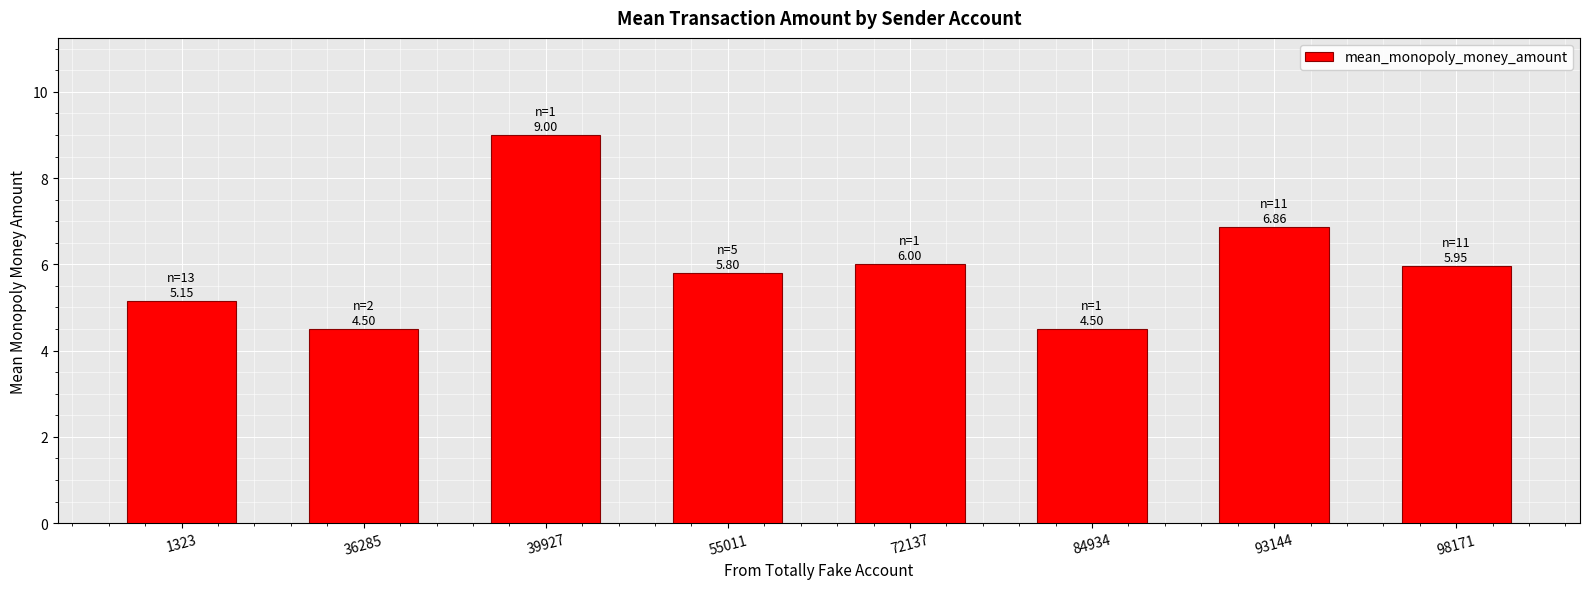

How many categories are shown in the chart?

8